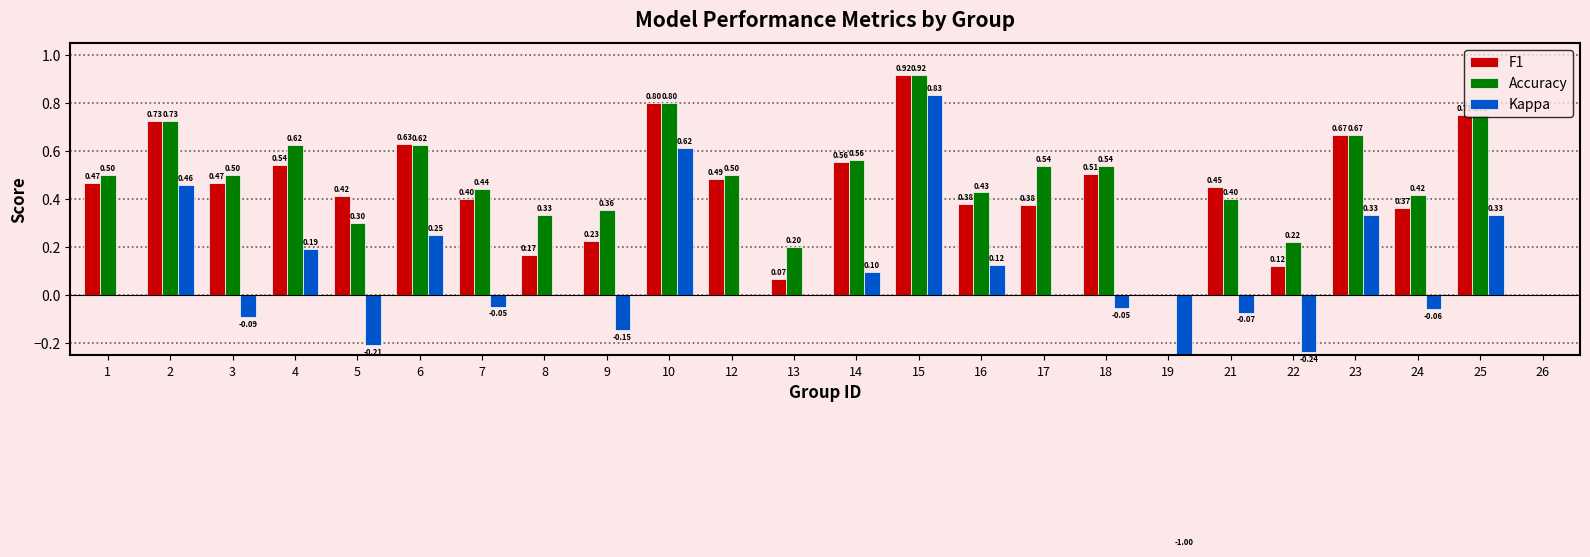

Reading right to left, transcribe all the data shown in this chart.

F1: 26=0.0	25=0.8	24=0.4	23=0.7	22=0.1	21=0.5	19=0.0	18=0.5	17=0.4	16=0.4	15=0.9	14=0.6	13=0.1	12=0.5	10=0.8	9=0.2	8=0.2	7=0.4	6=0.6	5=0.4	4=0.5	3=0.5	2=0.7	1=0.5
Accuracy: 26=0.0	25=0.8	24=0.4	23=0.7	22=0.2	21=0.4	19=0.0	18=0.5	17=0.5	16=0.4	15=0.9	14=0.6	13=0.2	12=0.5	10=0.8	9=0.4	8=0.3	7=0.4	6=0.6	5=0.3	4=0.6	3=0.5	2=0.7	1=0.5
Kappa: 26=0.0	25=0.3	24=-0.1	23=0.3	22=-0.2	21=-0.1	19=-1.0	18=-0.1	17=0.0	16=0.1	15=0.8	14=0.1	13=0.0	12=0.0	10=0.6	9=-0.1	8=0.0	7=-0.0	6=0.2	5=-0.2	4=0.2	3=-0.1	2=0.5	1=0.0